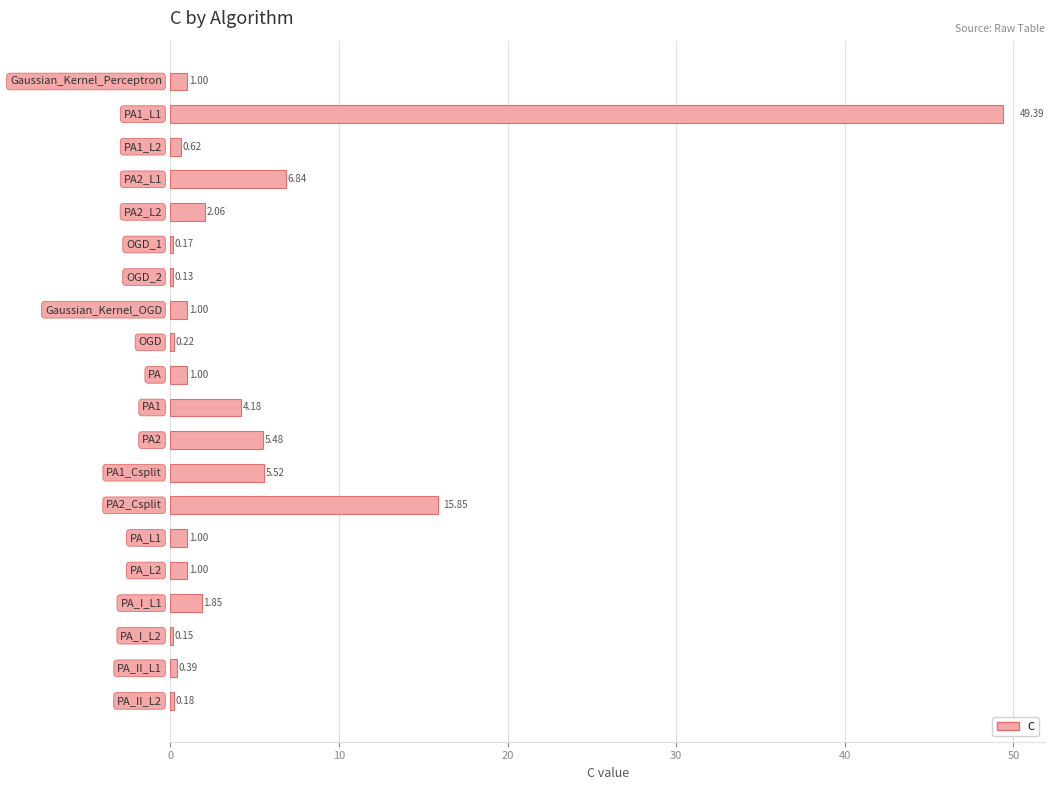

What is the sum of all values?

98.0